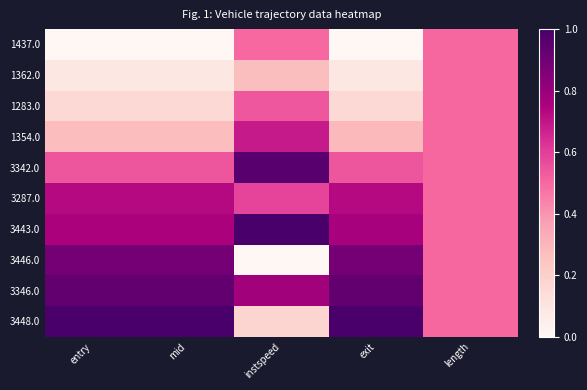

Which series changed the most between entry and mid?

3443.0